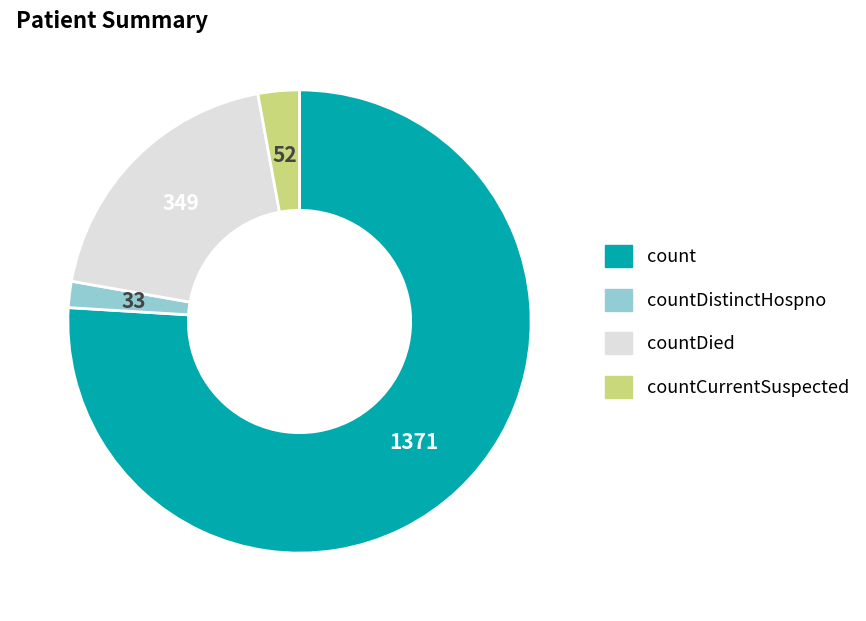

Is there a majority slice in this chart?

Yes